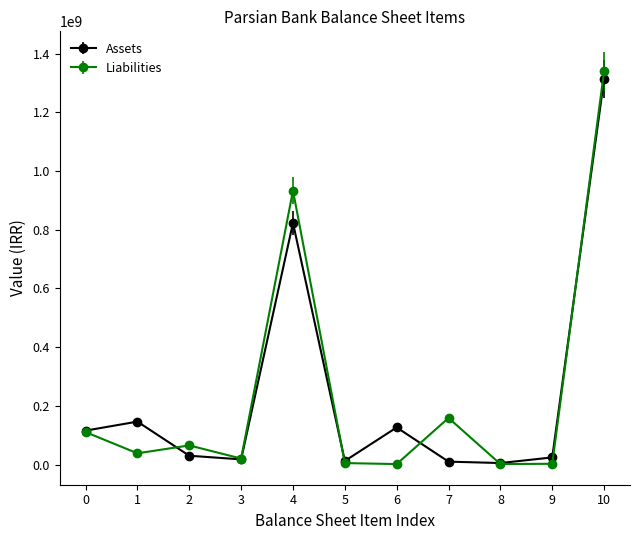

What is the greatest value displayed?

1339499543